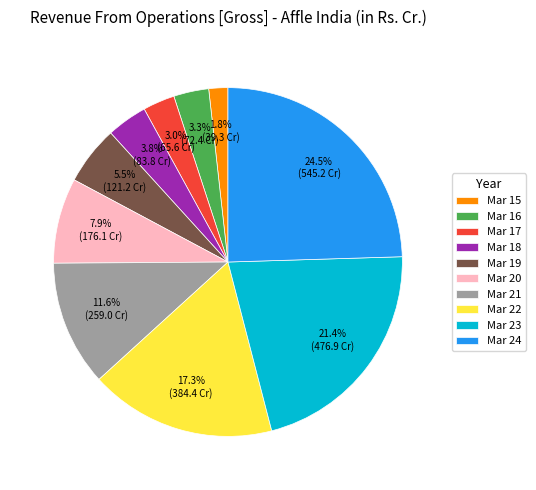

What is the smallest slice in the pie chart?

Mar 15